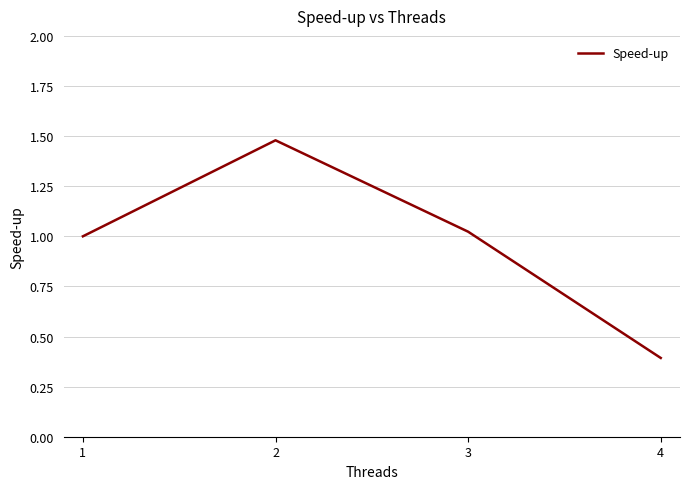

What is the sum of the values at 4 and 1?

1.4